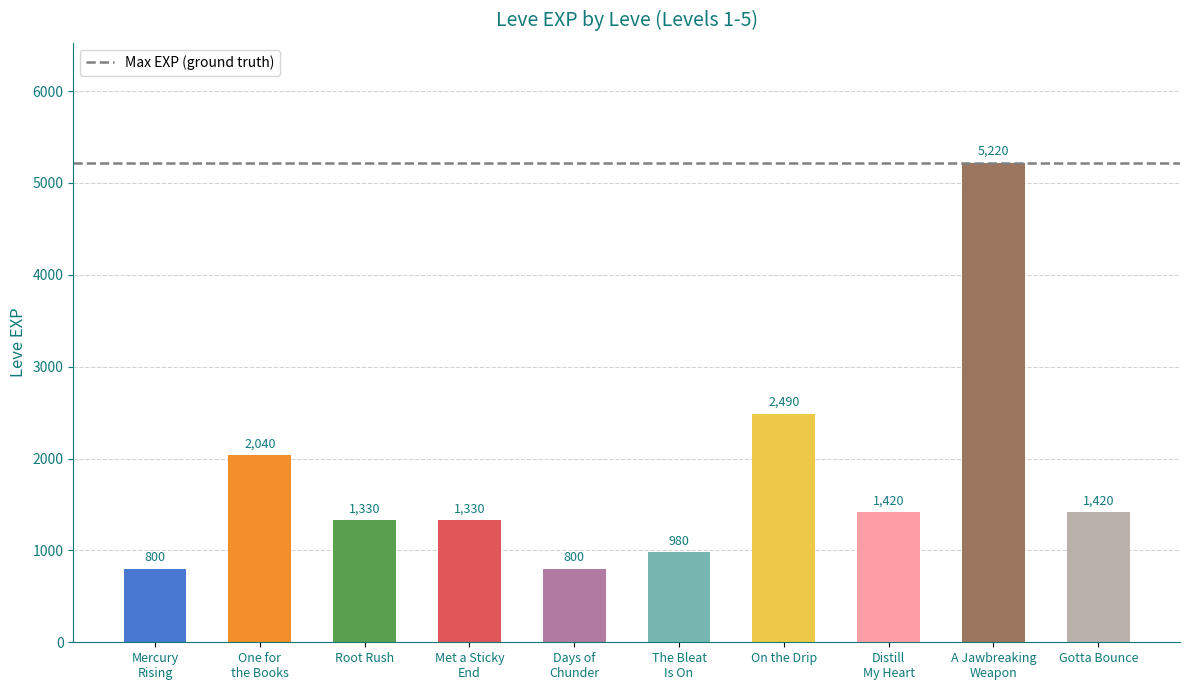

How many values in the Leve EXP series exceed 1420?

3